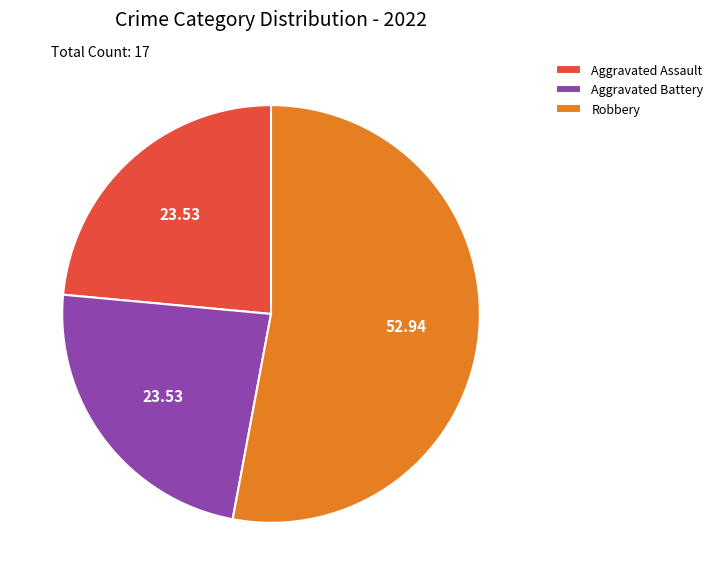

Do Robbery and Aggravated Assault together represent more than half of the pie?

Yes